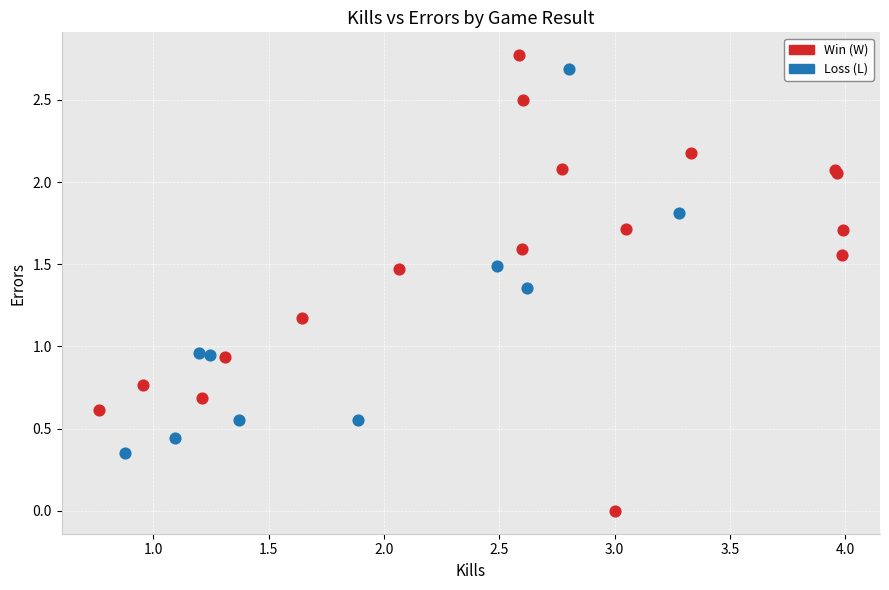

What are all the series names shown in the legend?

Win (W), Loss (L)